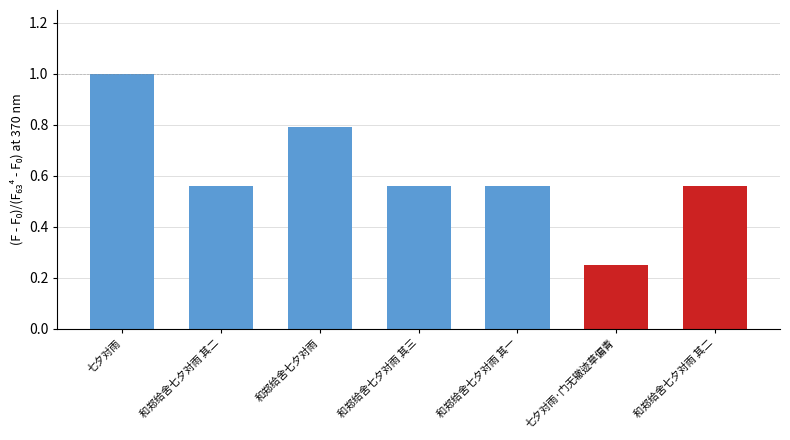

What is the sum of all values?

4.3